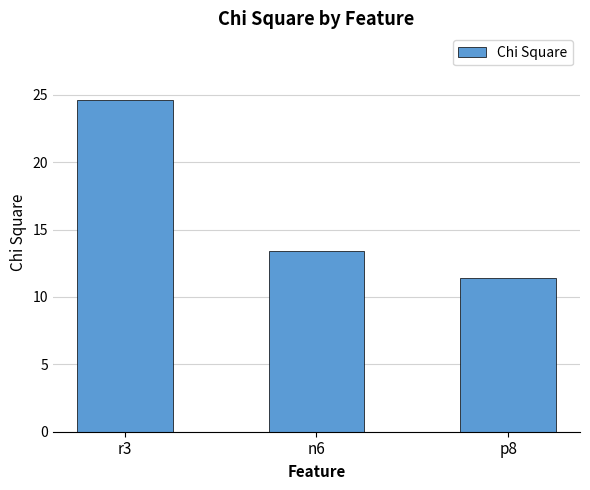

What is the difference between the values at r3 and p8?

13.3